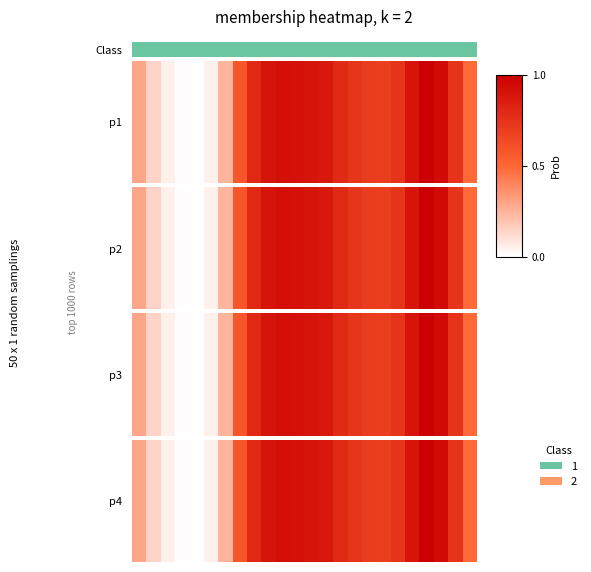

What is the change in value from 3 to 19?

+0.9